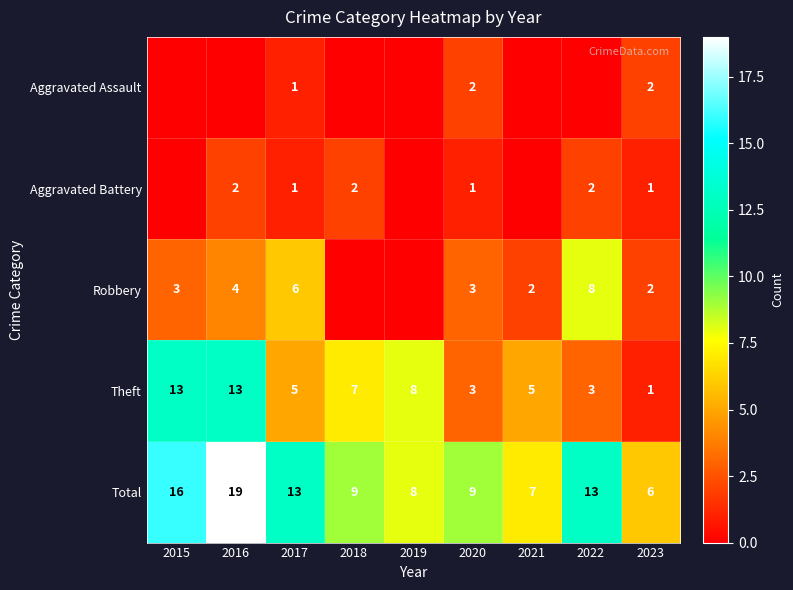

At which label does Theft first exceed 5?

2015